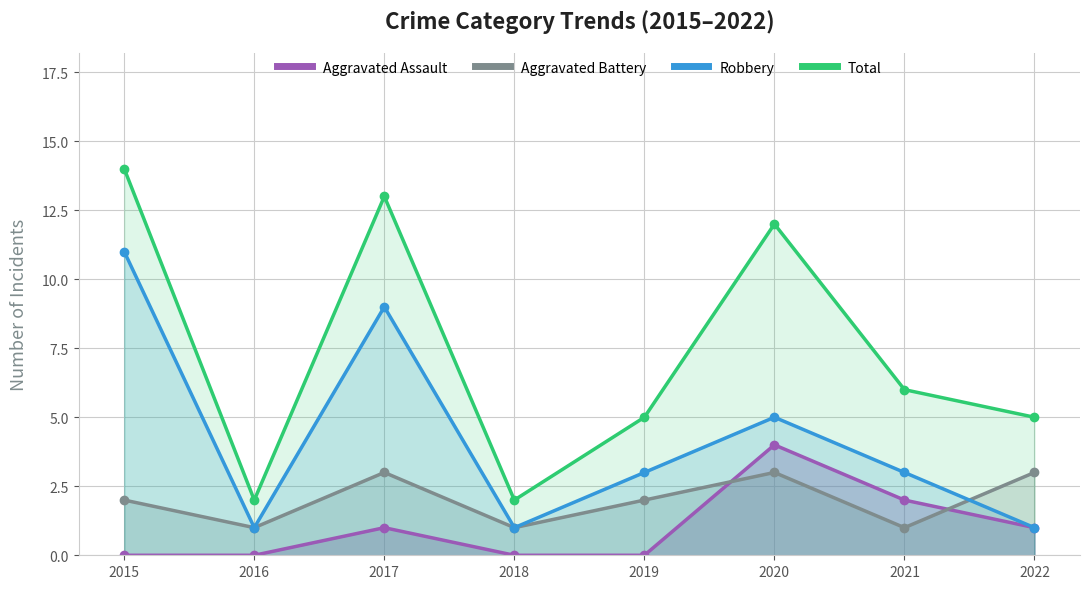

What is the total value across all series at 2016?

4